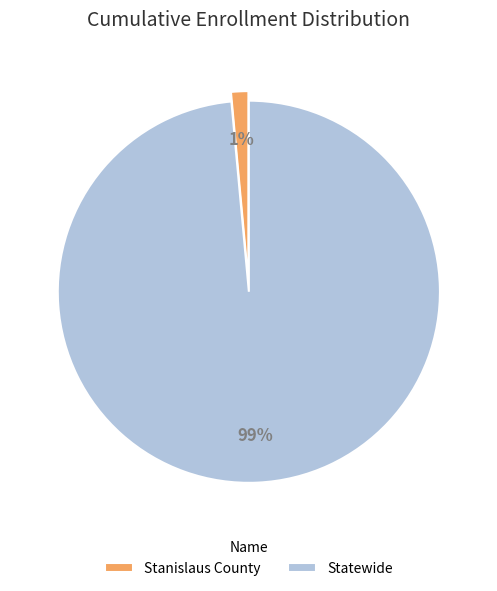

True or false: Statewide accounts for 89% of the total.

False